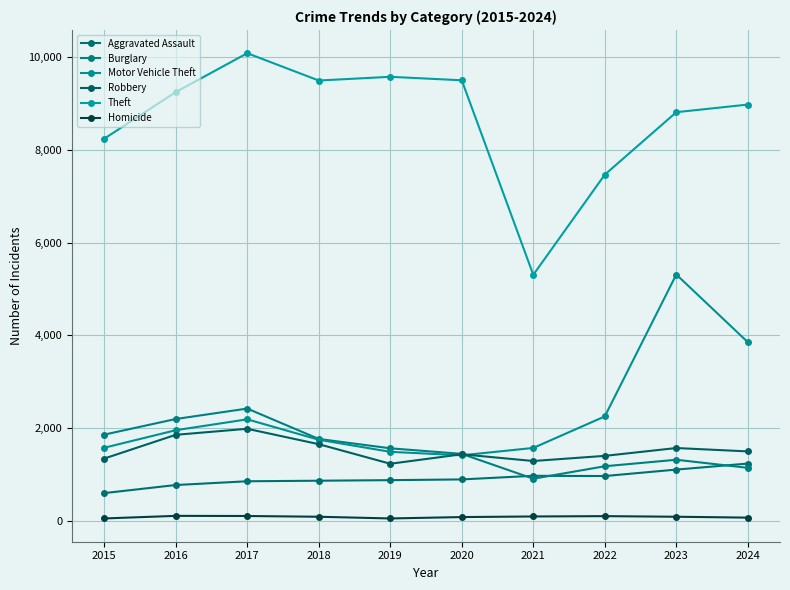

Rank the categories by Burglary value from highest to lowest.

2017, 2016, 2015, 2018, 2019, 2020, 2023, 2022, 2024, 2021